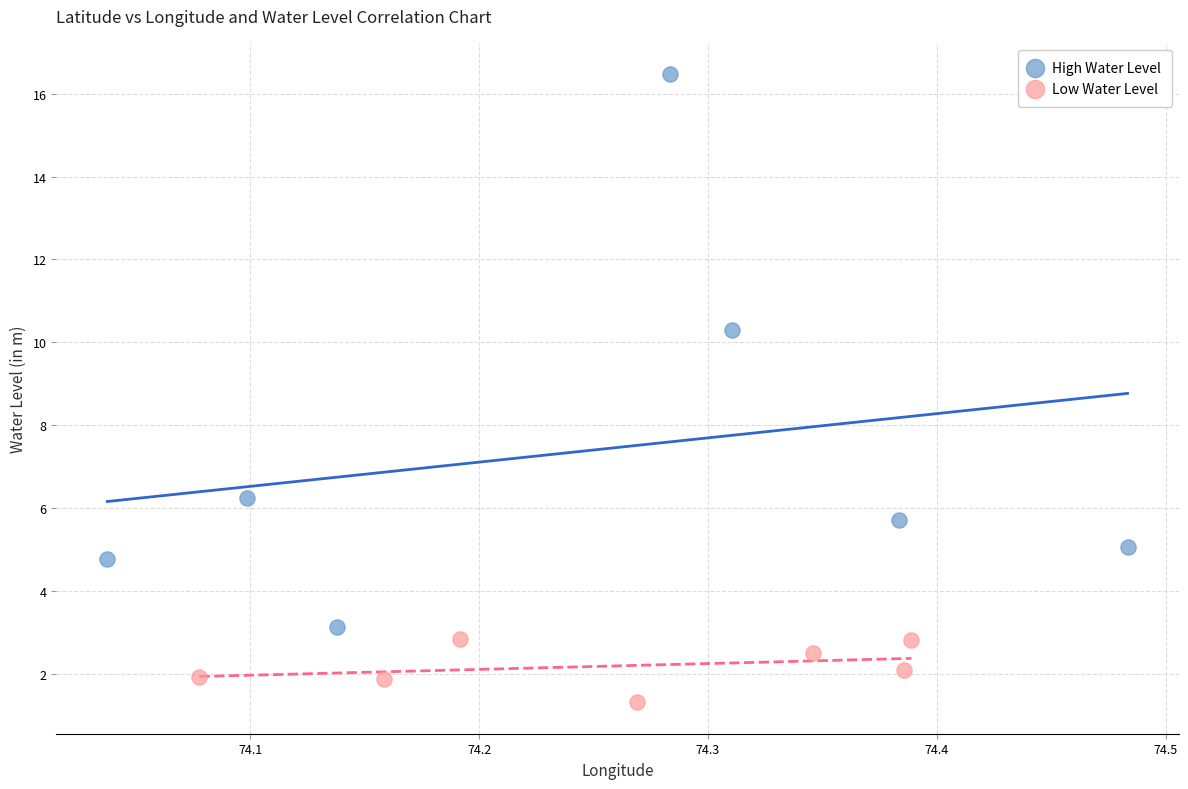

Which series reaches the maximum Y coordinate?

High Water Level